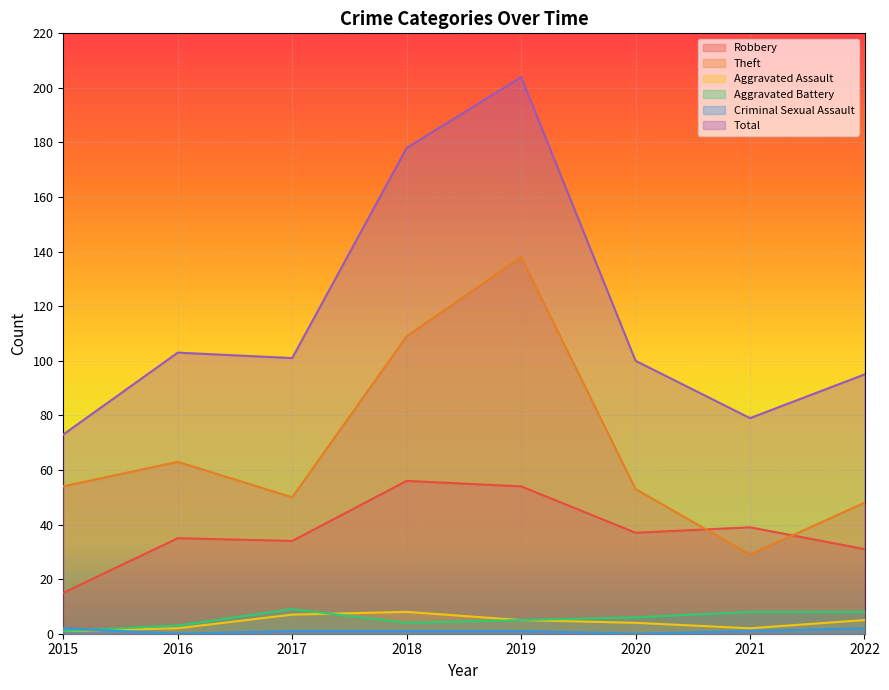

How many data points in Aggravated Battery are less than 6?

4